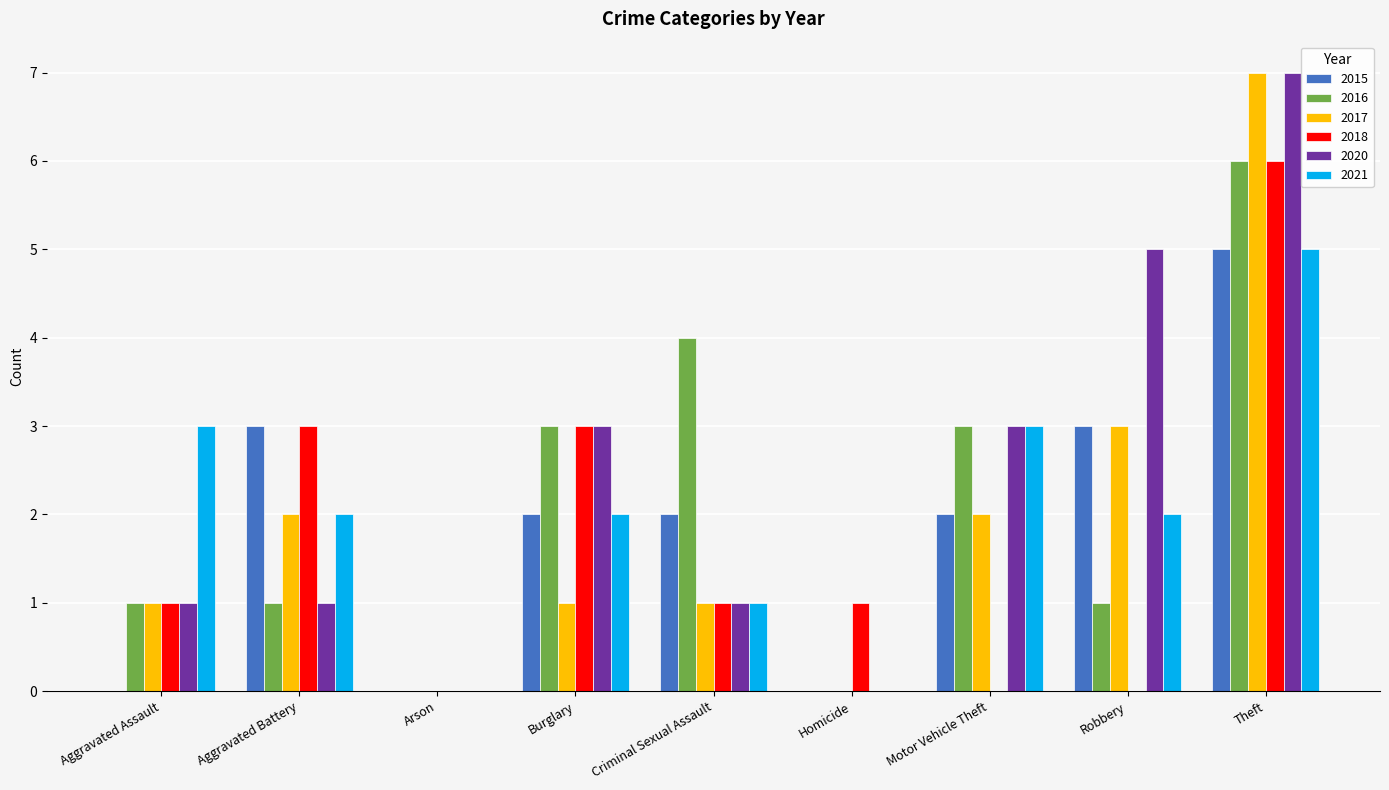

What is the highest value of the 2015 series?

5